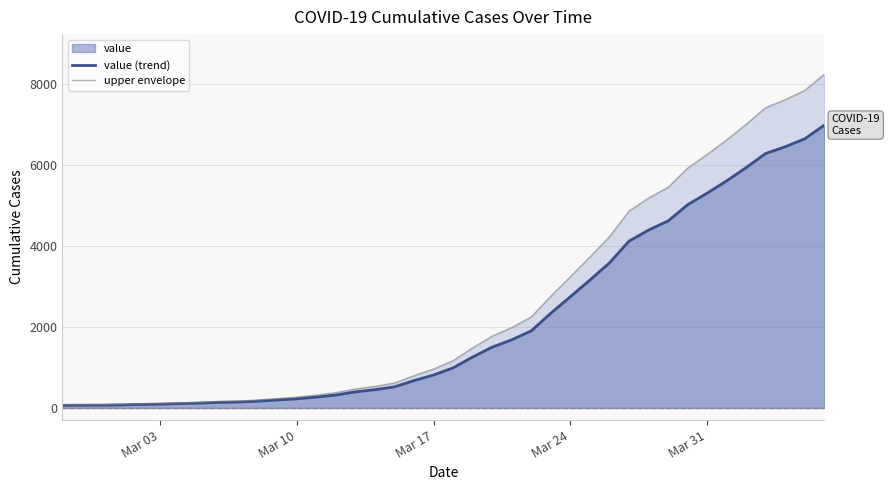

List the series in order of their peak value, lowest first.

value (trend), upper envelope